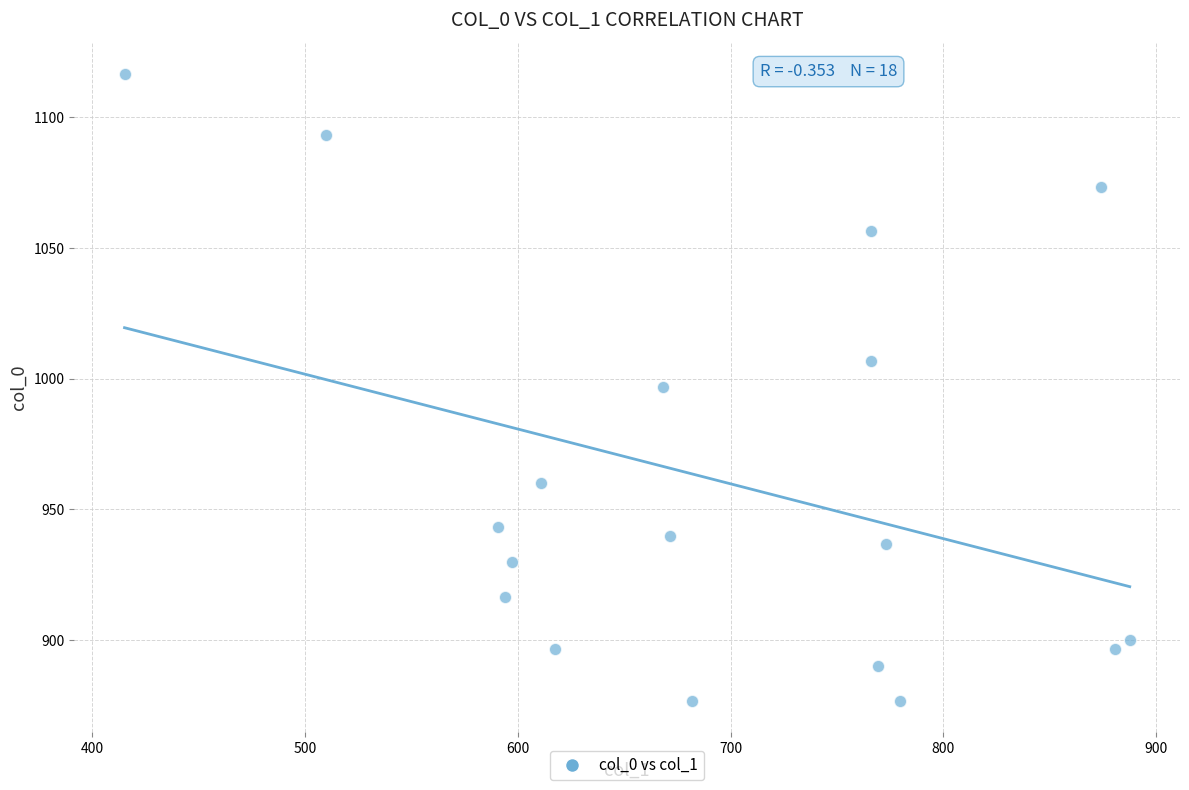

What is the range of X values (max minus min)?

472.5